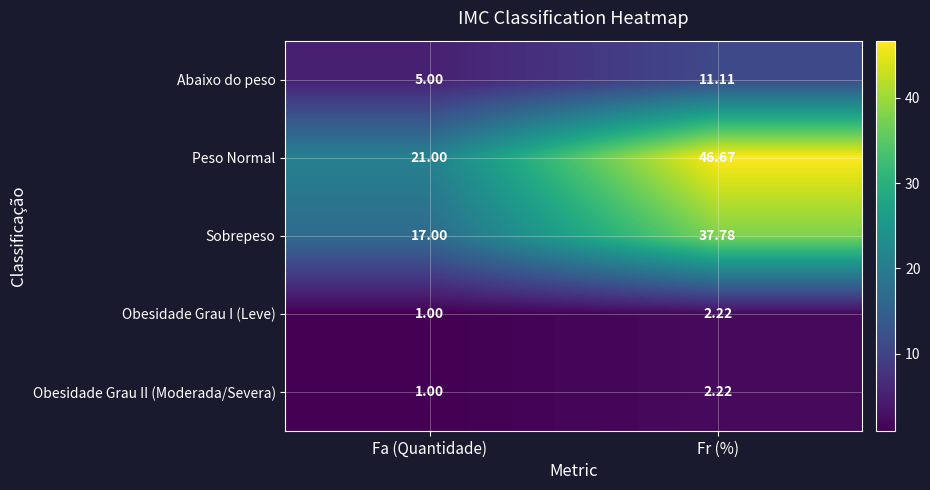

Where does the Obesidade Grau II (Moderada/Severa) series first go above 2?

Fr (%)